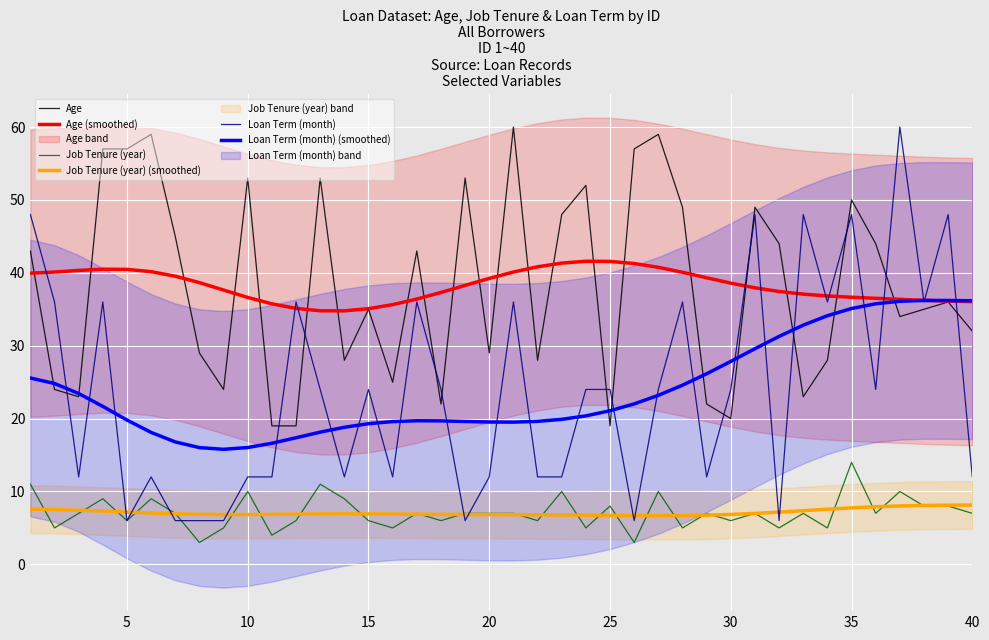

How many Loan Term (month) values are between 12 and 36?

27